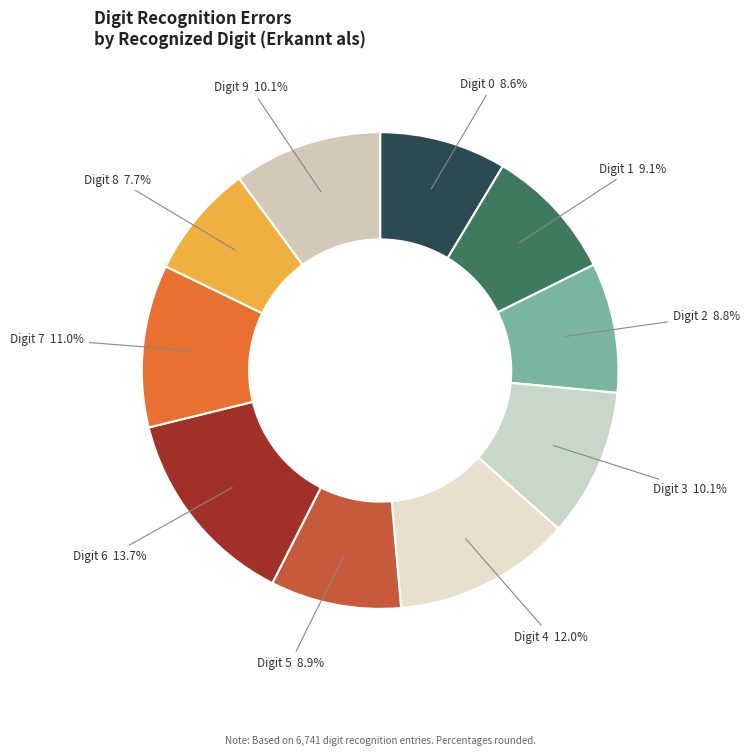

Which category has the biggest portion of the pie?

Digit 6